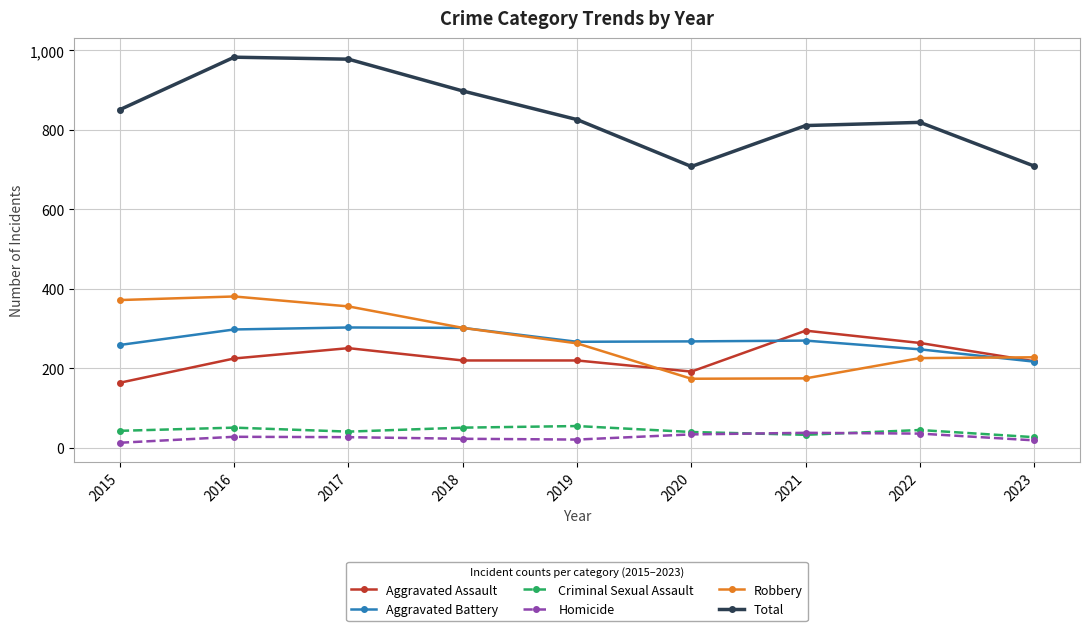

Where is the first local maximum for Robbery?

2016